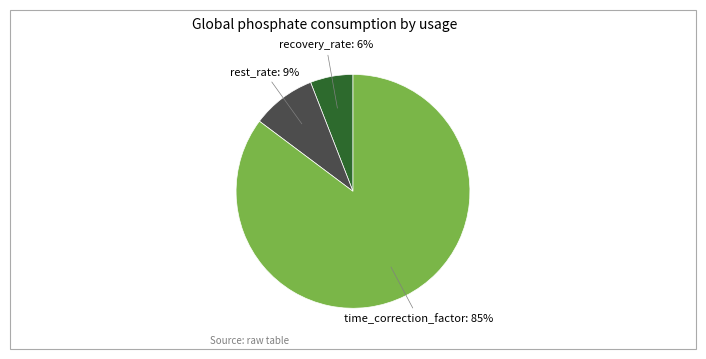

To the nearest percent, what is the combined percentage of rest_rate and time_correction_factor?

94%